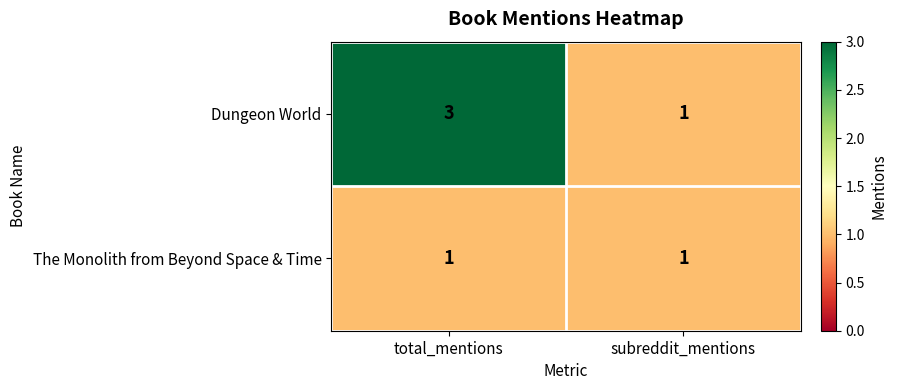

The value of Dungeon World at subreddit_mentions is 1. True or false?

True